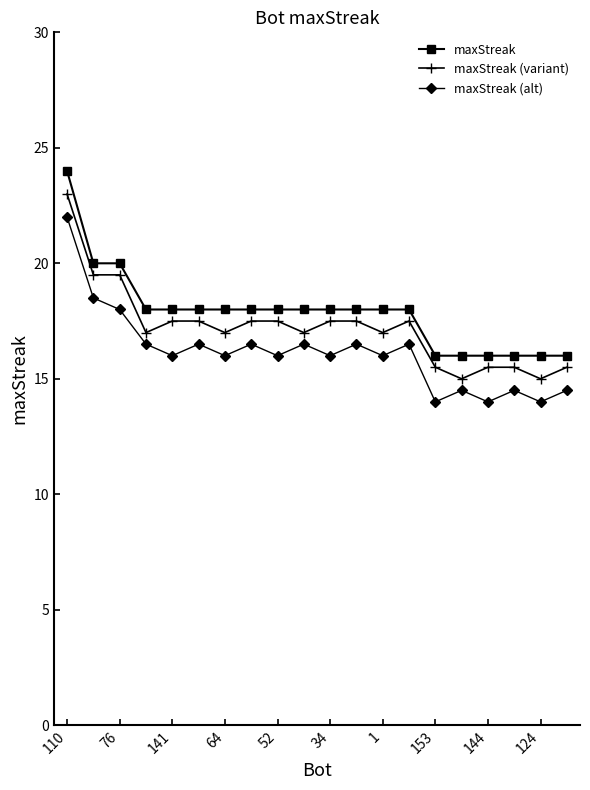

What are all the series names shown in the legend?

maxStreak, maxStreak (variant), maxStreak (alt)